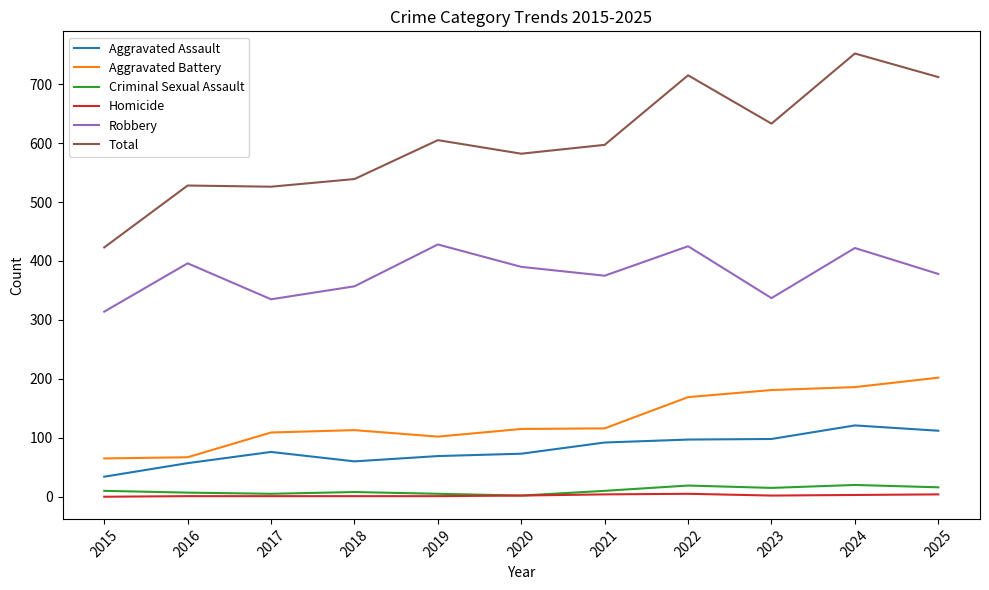

Is it true that Total equals 605 at 2019?

True